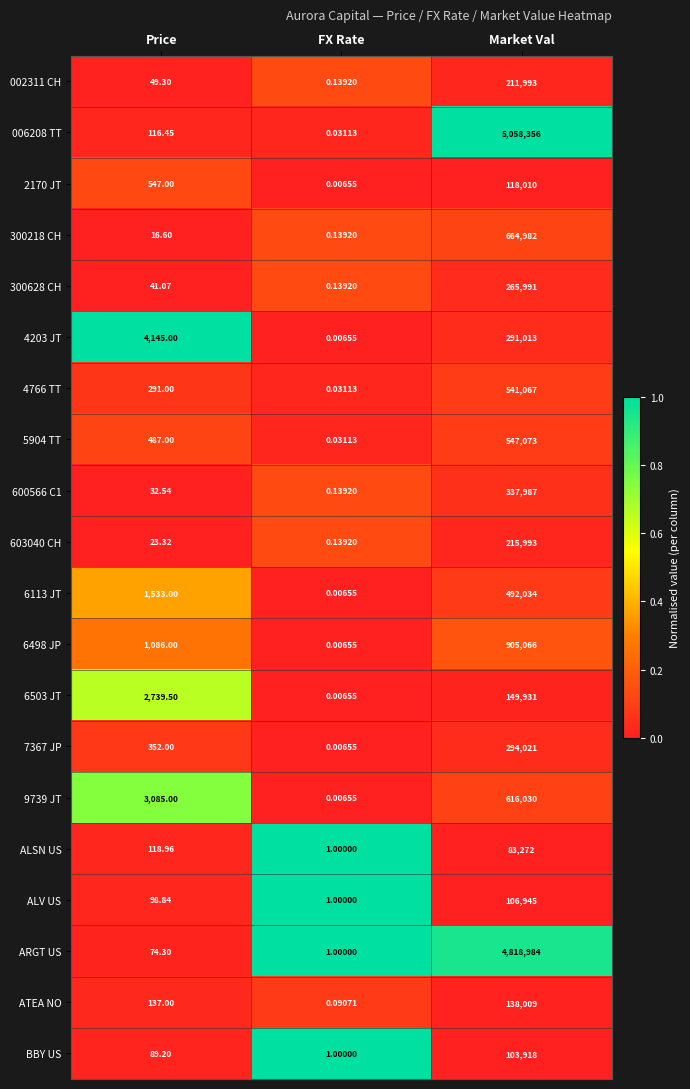

Where is 600566 C1 nearest to the value 168993?

Price